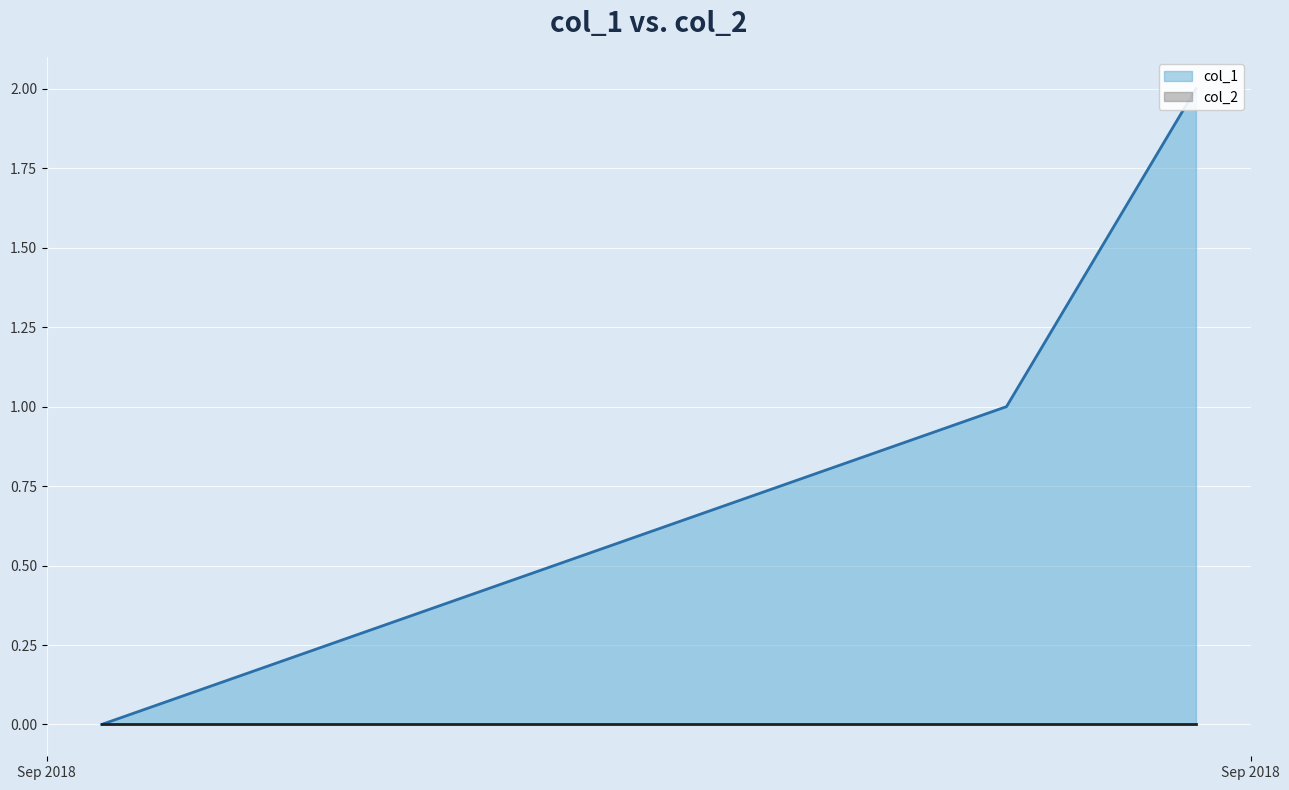

Reading right to left, extract all data points from this chart.

2	1	0